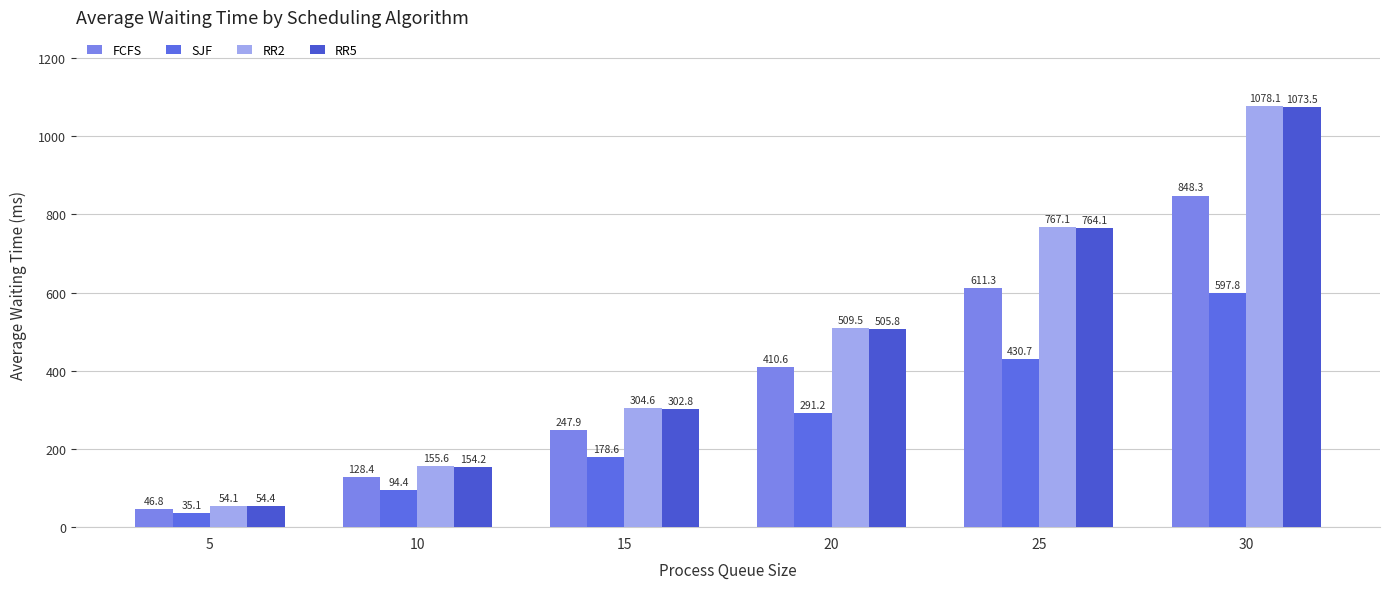

What is the maximum value shown in the chart?

1078.1